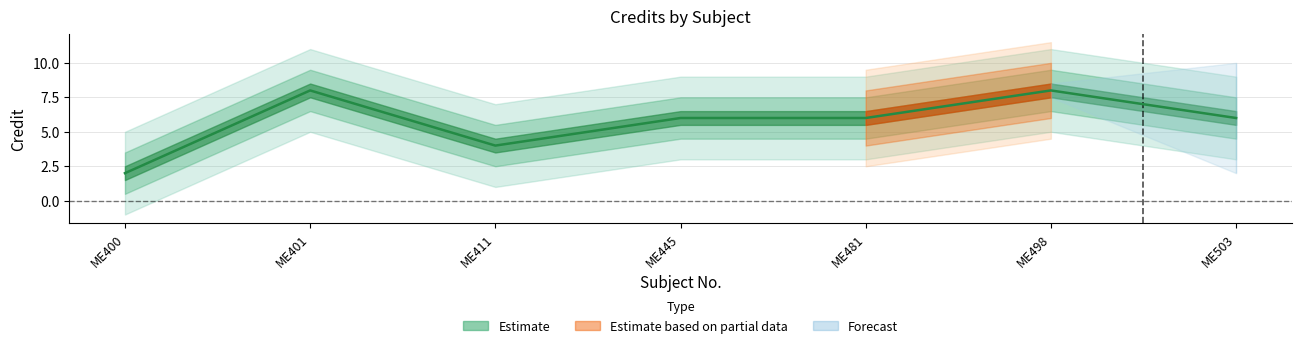

At which label does the data first exceed 6?

ME401